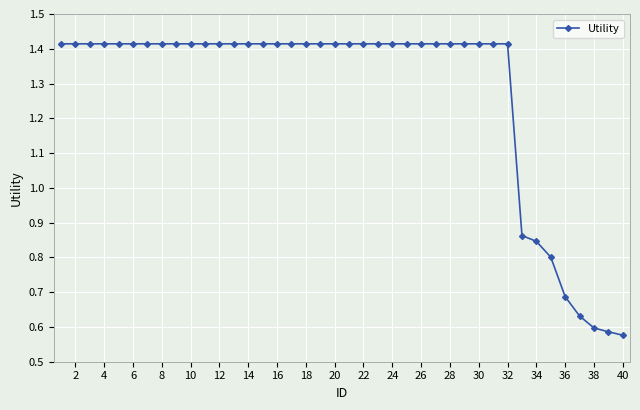

What is the average value?

1.3